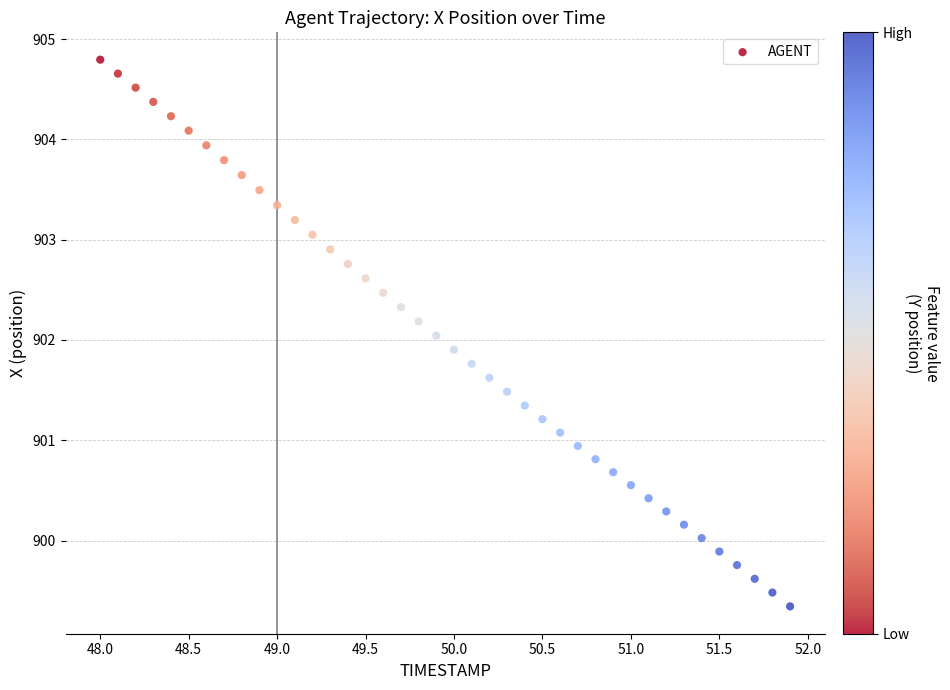

What is the range of X values (max minus min)?

3.9